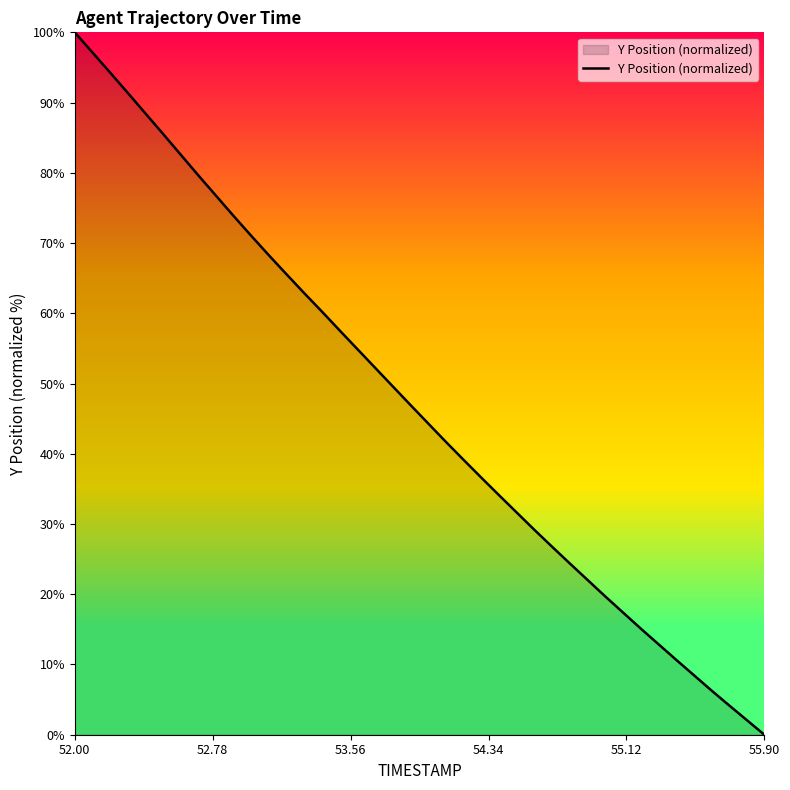

How many values are below 46?

20